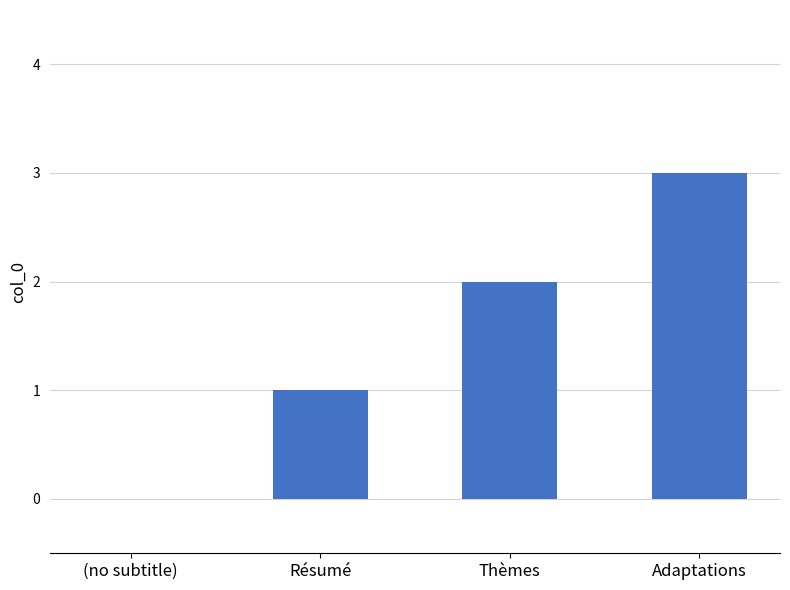

What is the difference between the values at Thèmes and (no subtitle)?

2